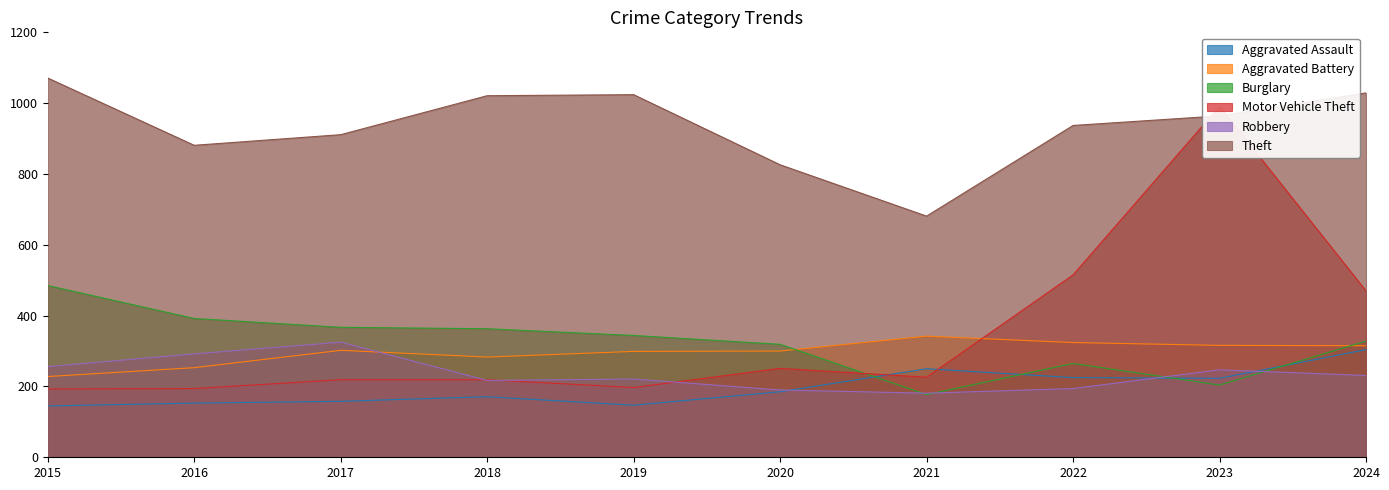

How many lines are shown in the chart?

6